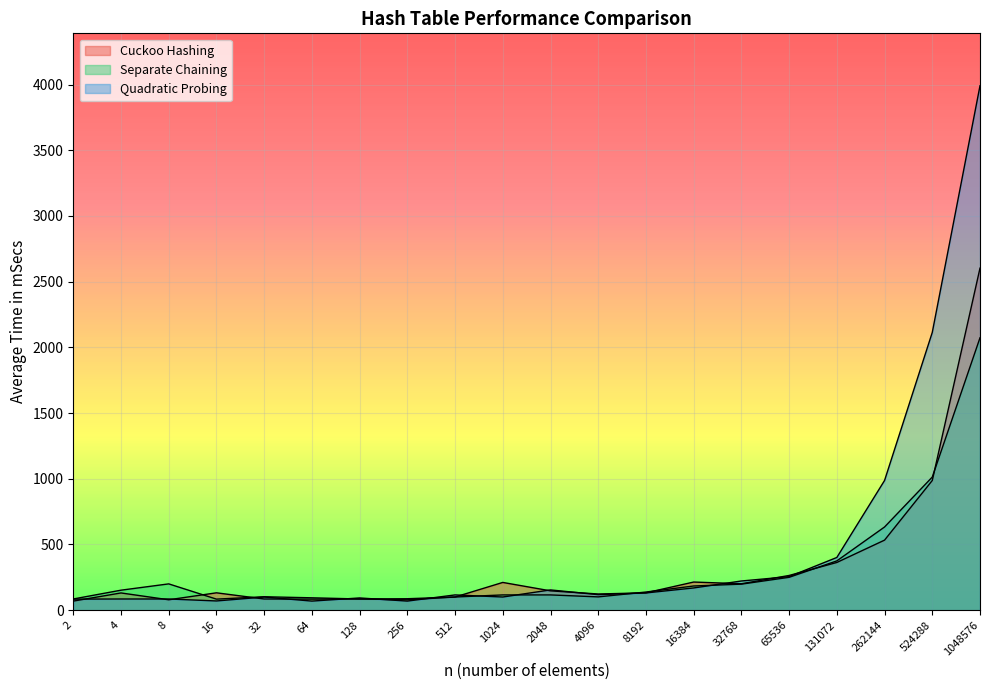

Between 32 and 32768, which series saw the biggest shift?

Quadratic Probing